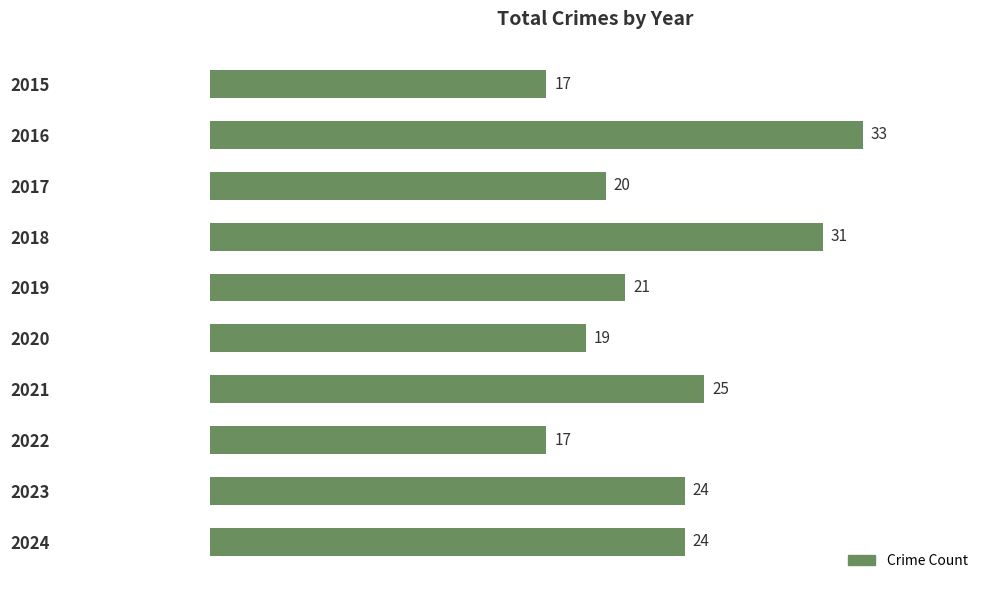

What is the difference between the maximum and minimum values?

16